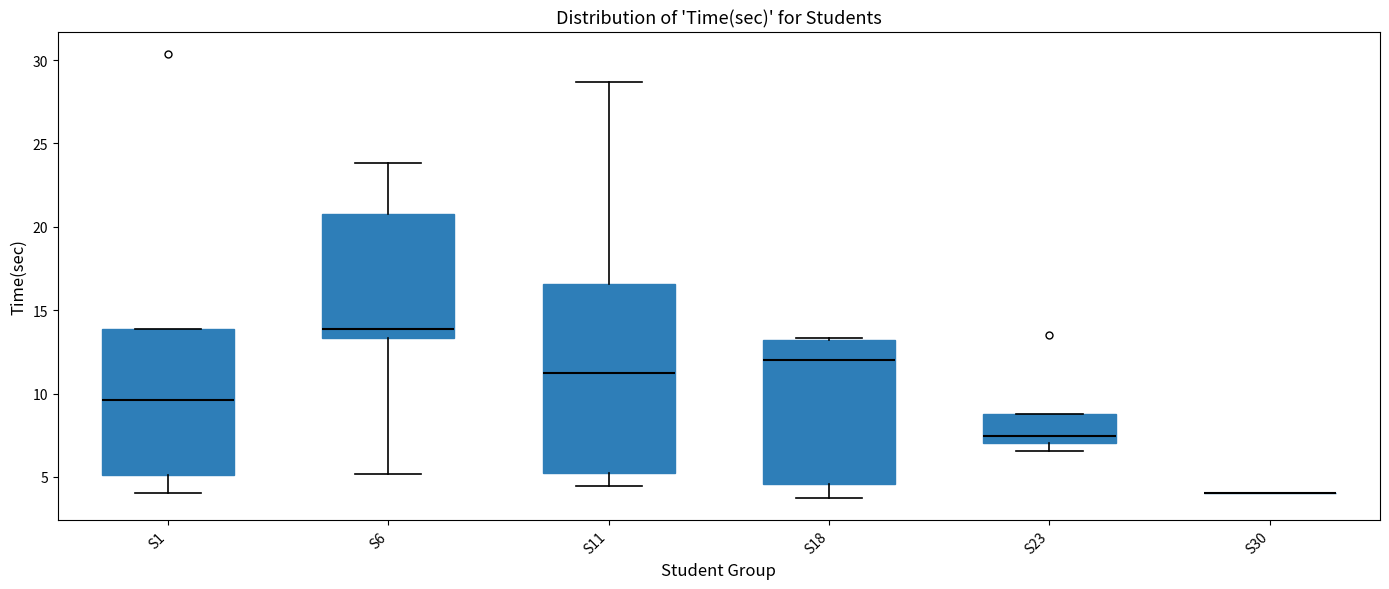

Comparing the boxes themselves (not the whiskers), which one is the tallest?

S11